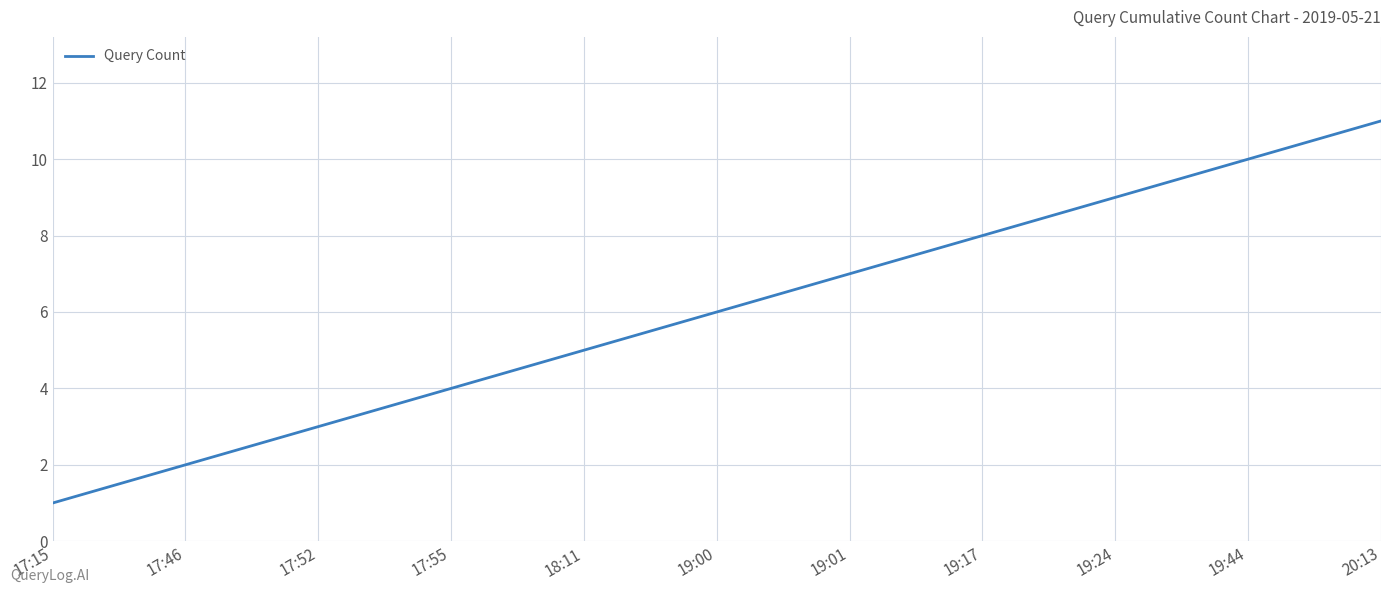

What is the sum of the values at 19:44 and 19:17?

18